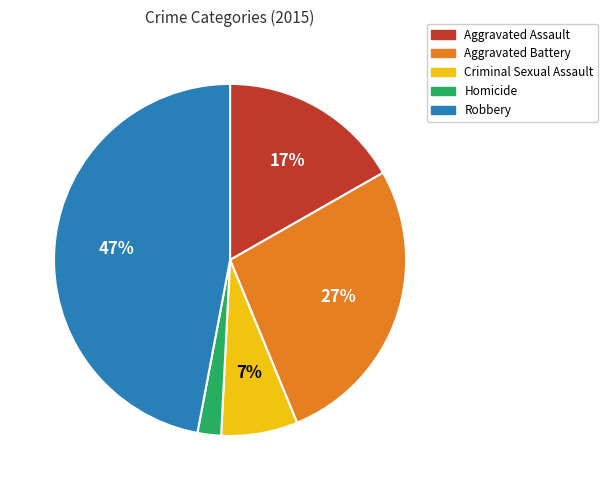

The Criminal Sexual Assault slice represents 21% of the pie. True or false?

False